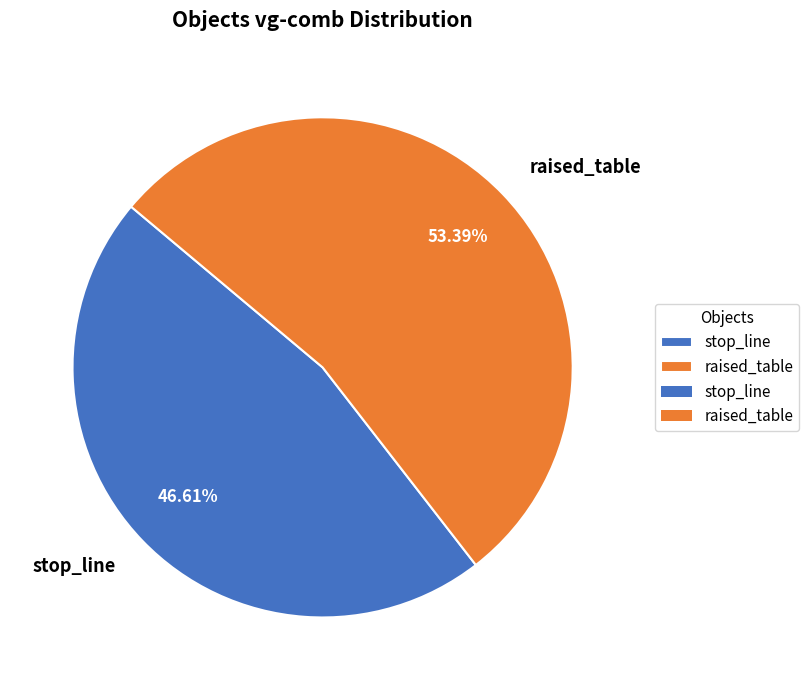

Which category accounts for the majority?

raised_table